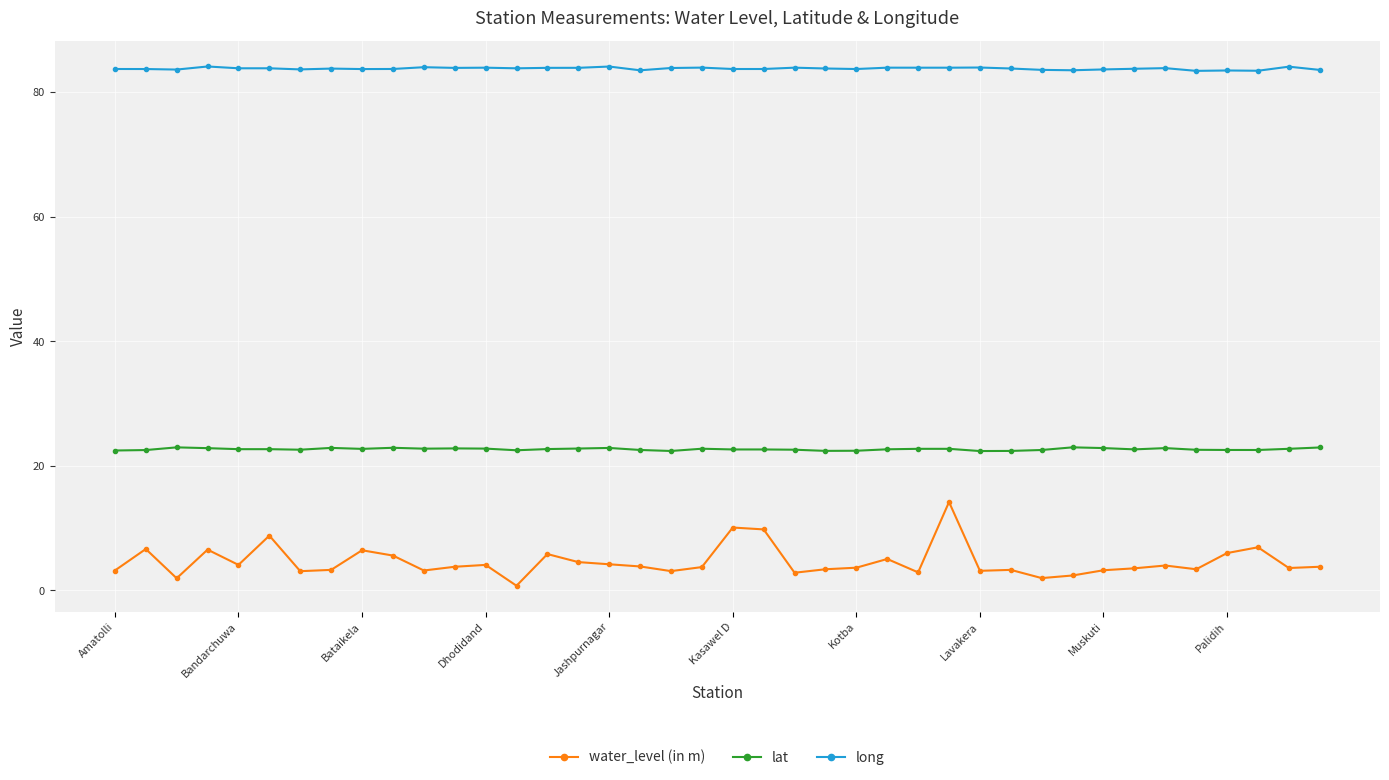

What is the average value of the lat series?

22.7